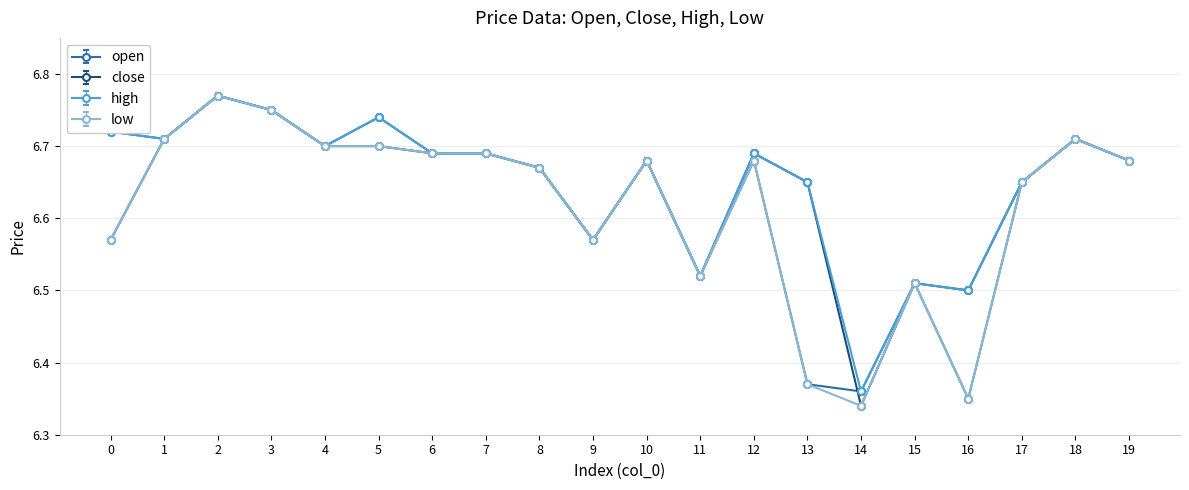

Which series has the largest total across all categories?

high